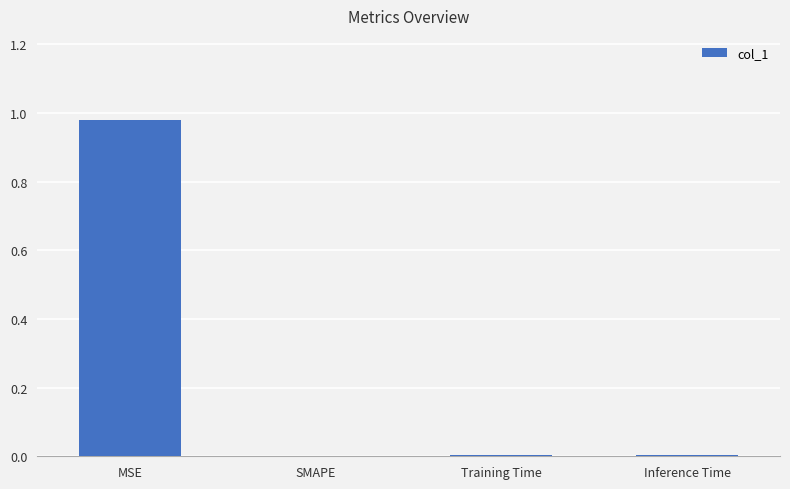

Between SMAPE and MSE, which is larger?

MSE